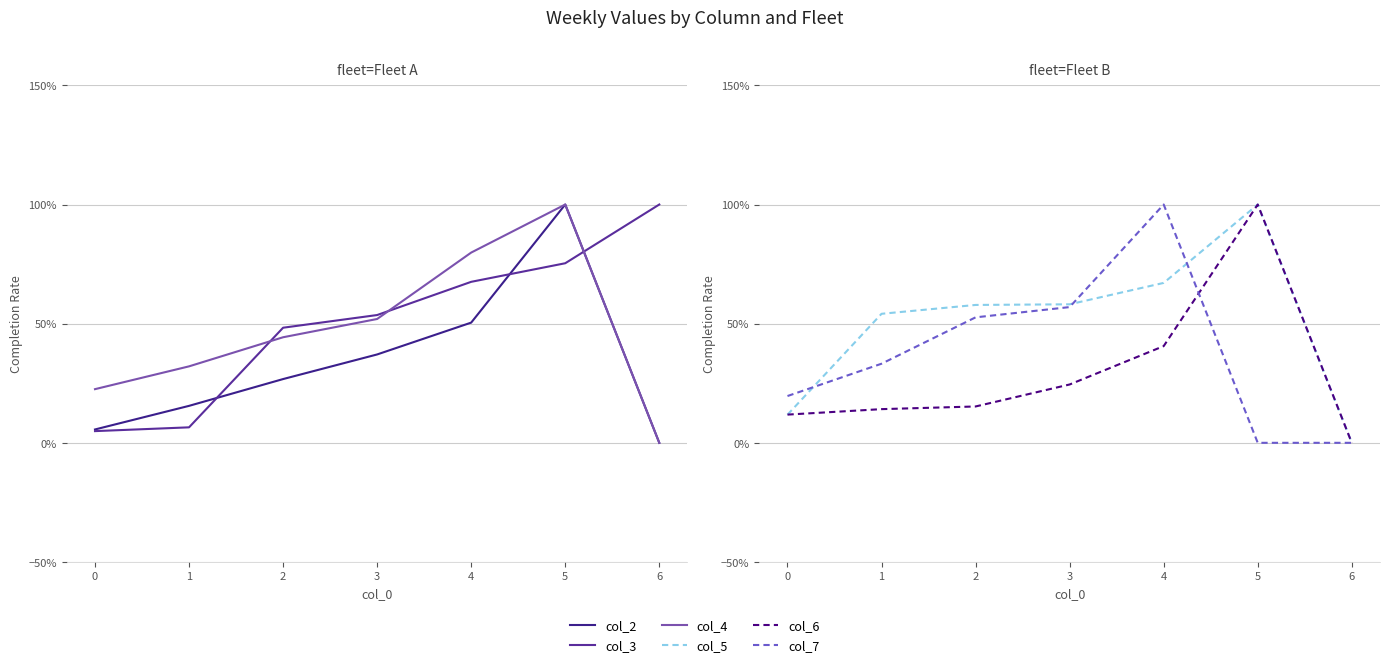

Between which two adjacent categories do col_7 and col_6 first intersect?

4 and 5